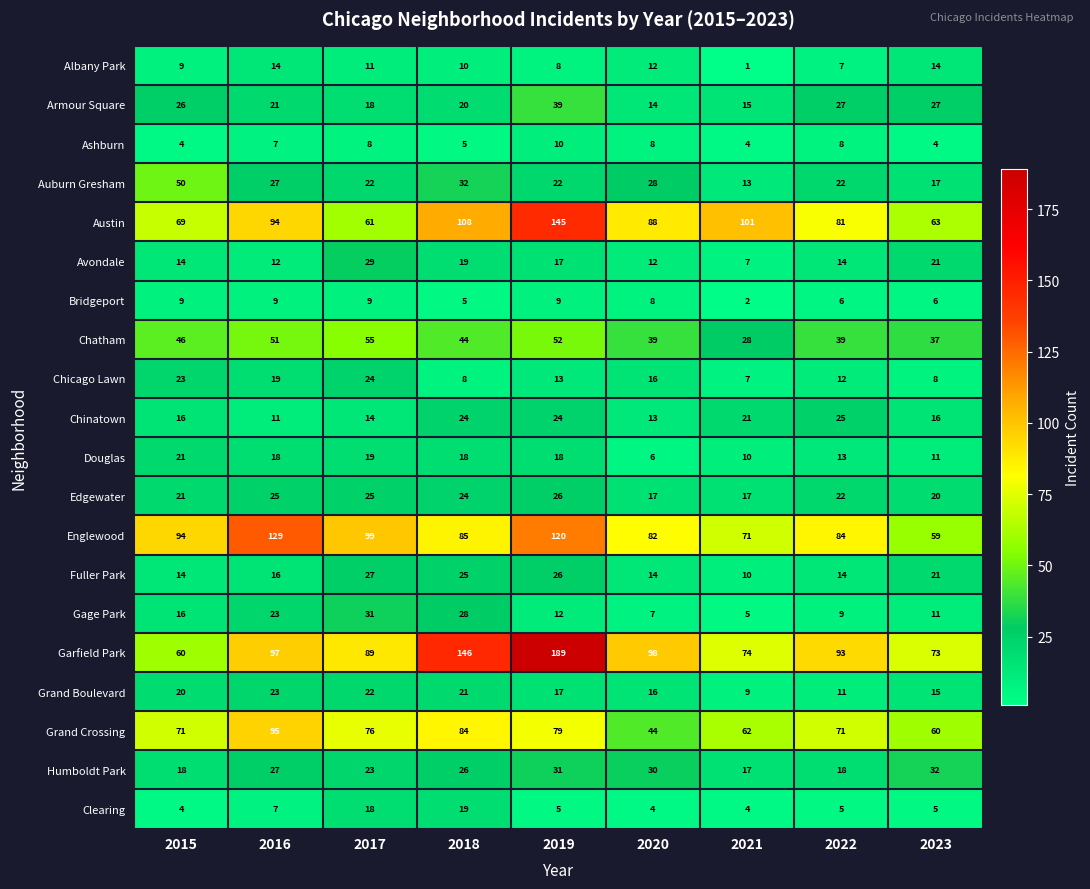

What is the maximum value shown in the chart?

189